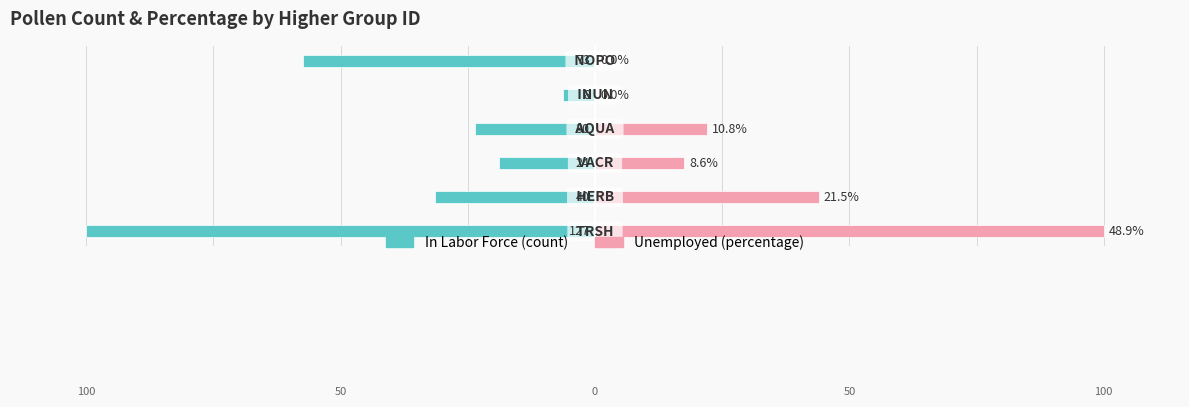

Read the In Labor Force (count) value at 50.

-6.3